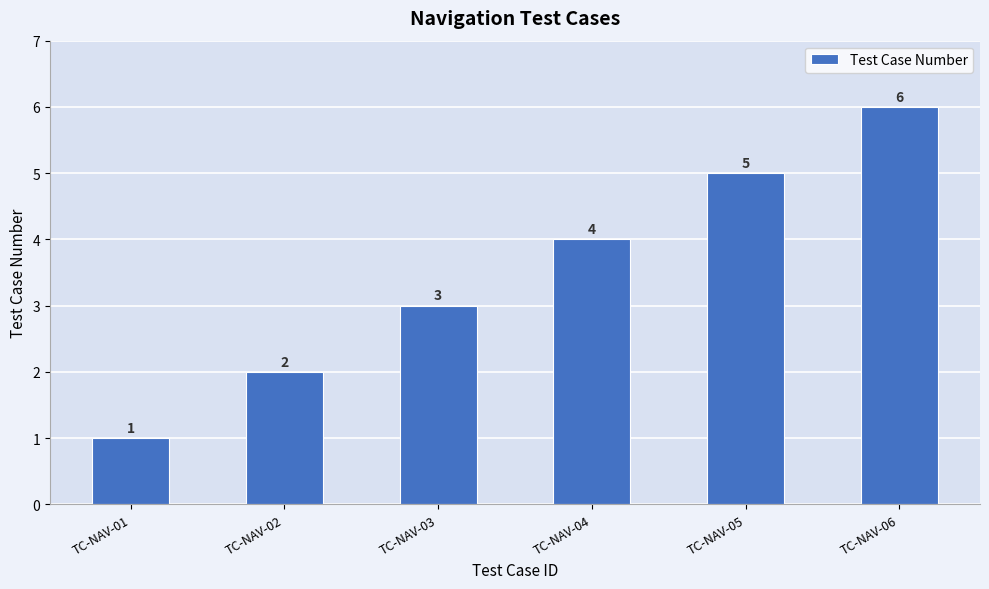

How many bars are there in total?

6